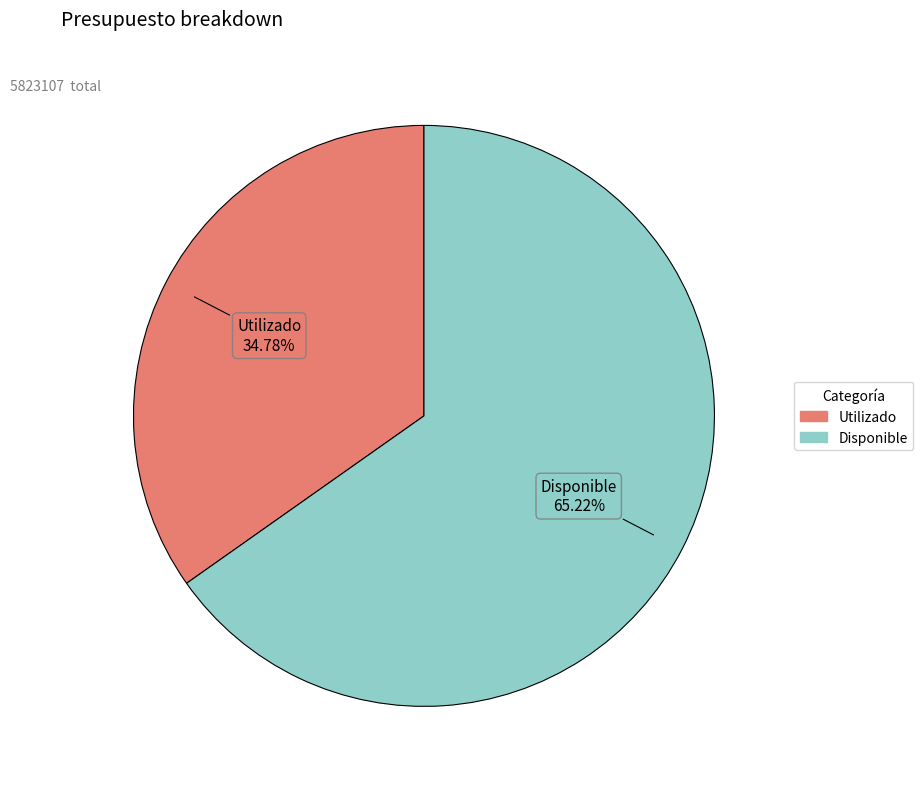

Does Utilizado represent more than half of the total?

No